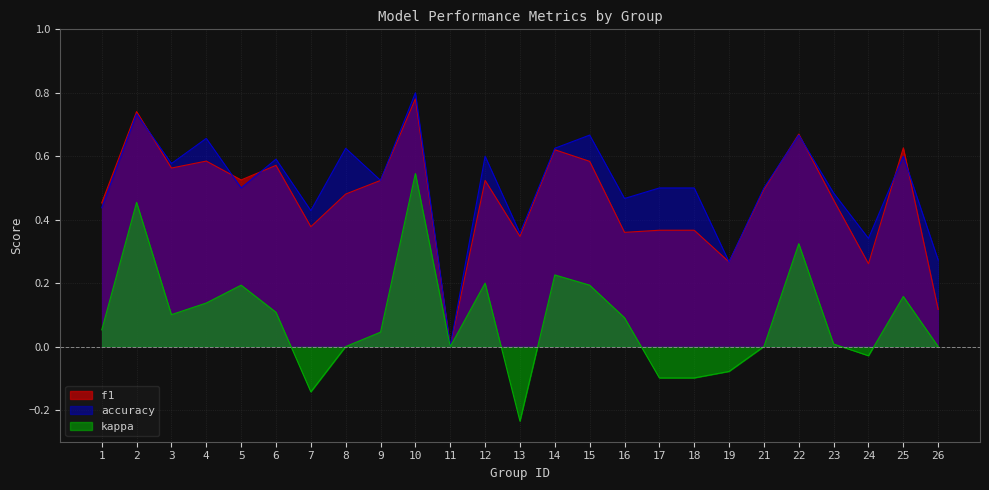

Where do f1 and accuracy first cross each other?

2 and 3